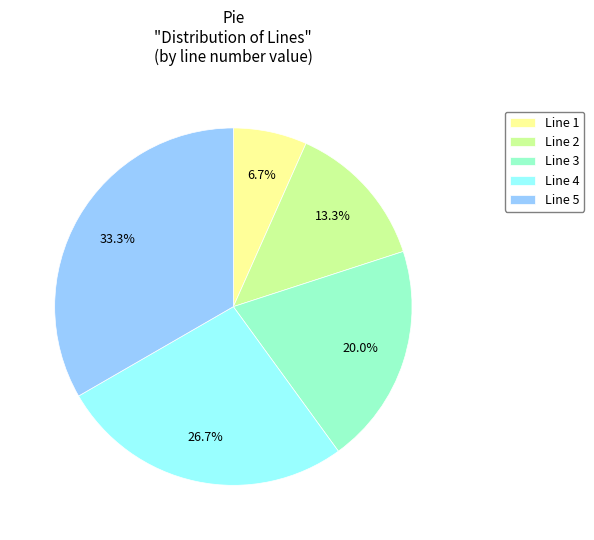

The Line 1 slice represents 7% of the pie. True or false?

True